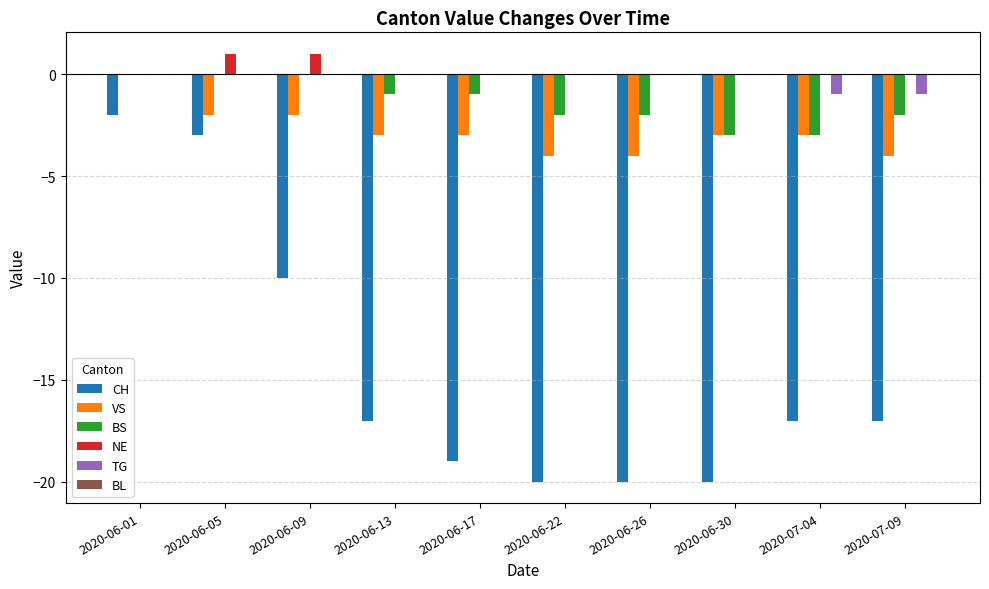

The VS series shows -1 at 2020-07-04. True or false?

False